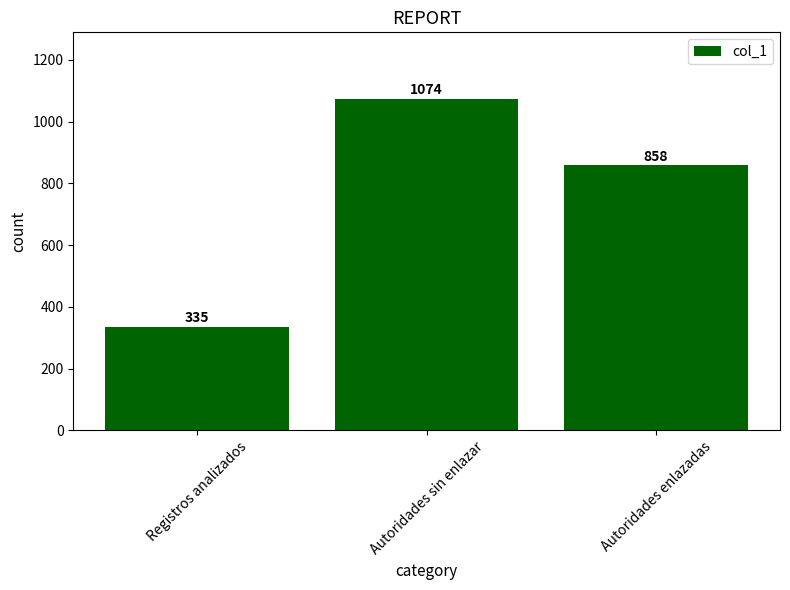

What is the maximum value shown in the chart?

1074